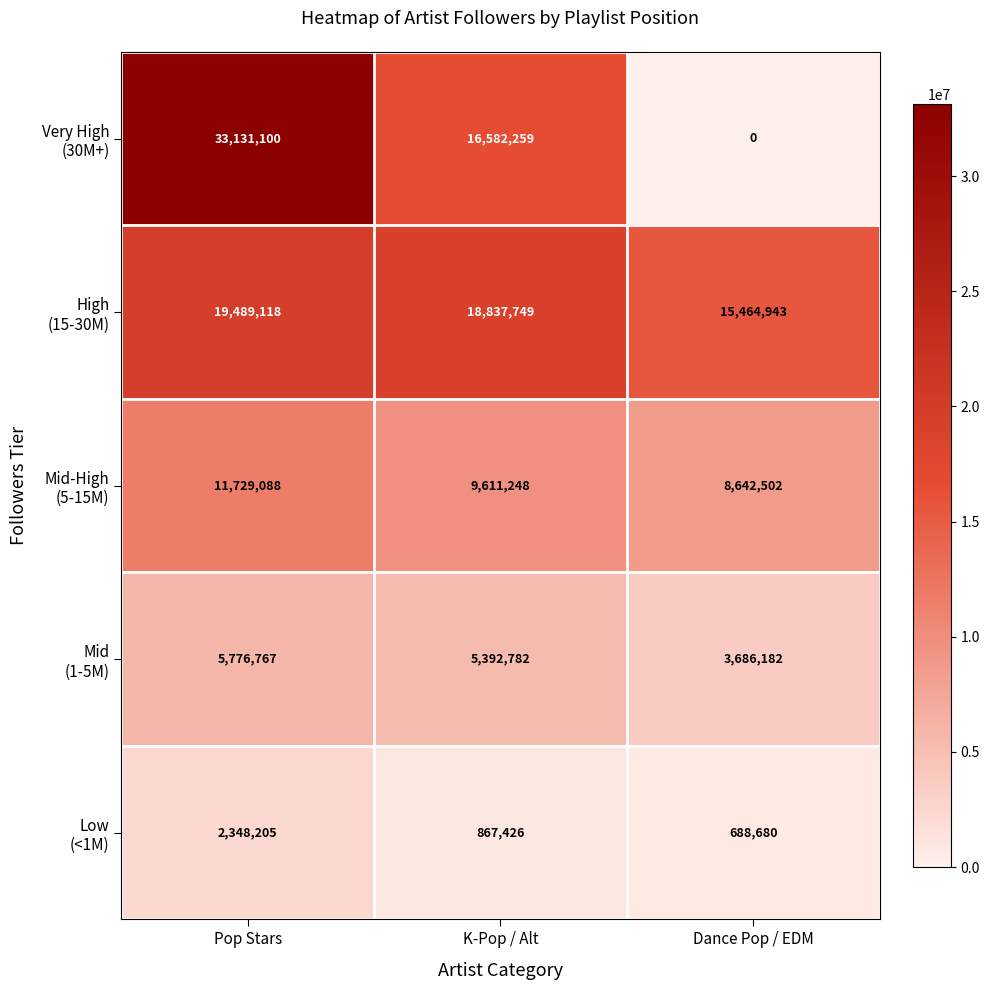

What is the spread (max minus min) of values at Pop Stars?

30782895